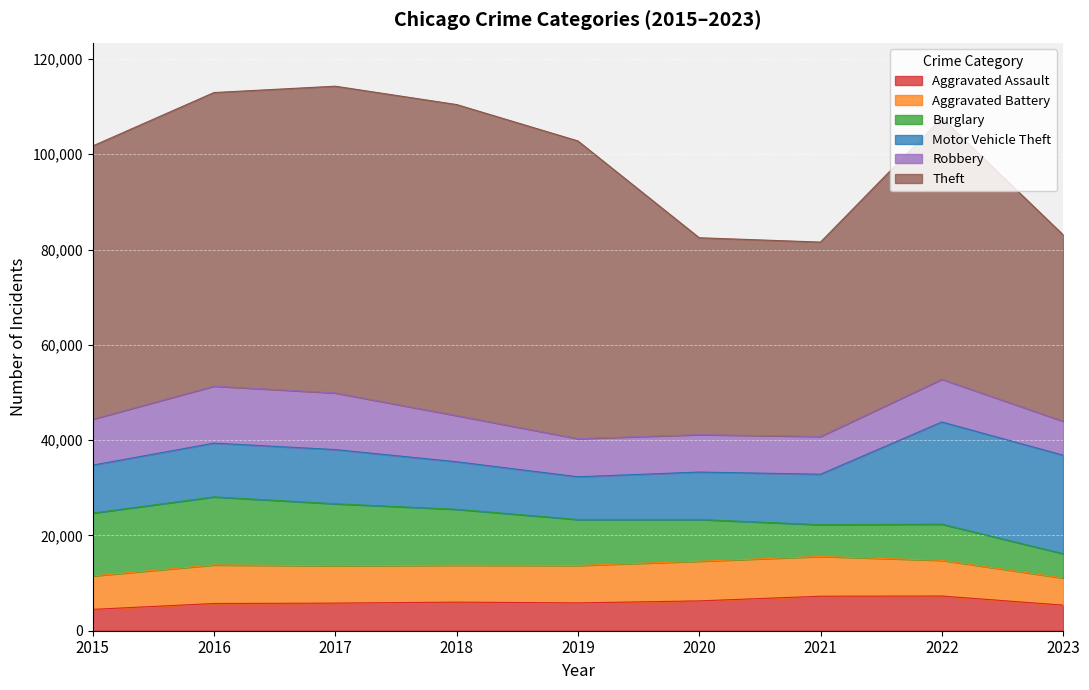

At which category is the sum across all series the highest?

2017